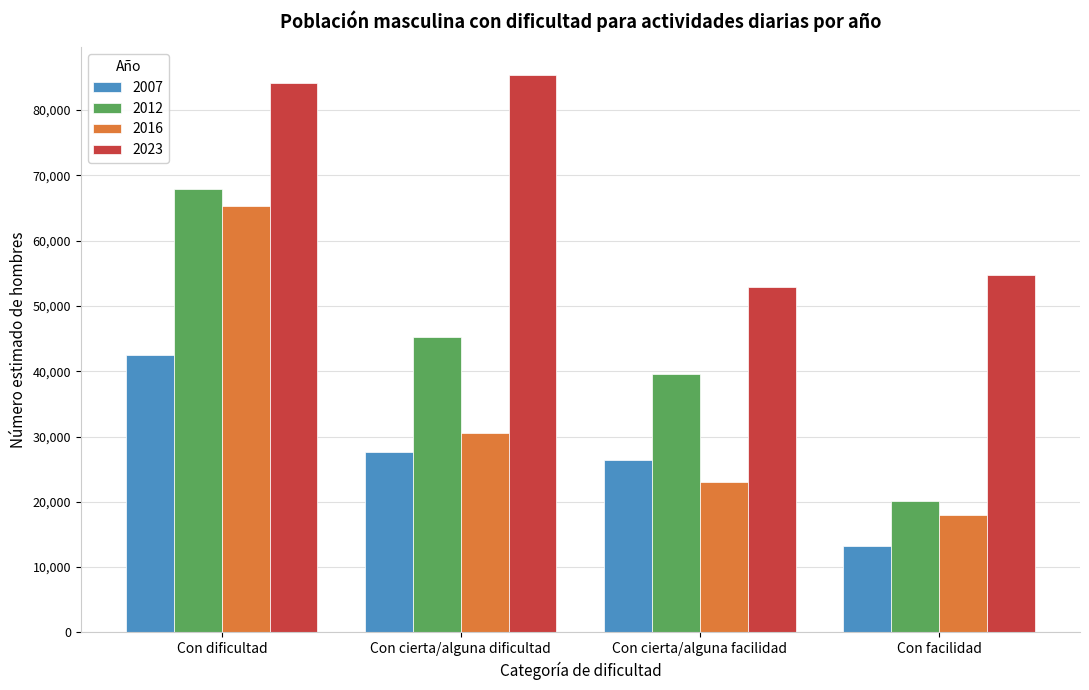

Reading left to right, list all the values displayed in this chart.

2007: Con dificultad=42451	Con cierta/alguna dificultad=27567	Con cierta/alguna facilidad=26410	Con facilidad=13210
2012: Con dificultad=67938	Con cierta/alguna dificultad=45184	Con cierta/alguna facilidad=39612	Con facilidad=20098
2016: Con dificultad=65262	Con cierta/alguna dificultad=30477	Con cierta/alguna facilidad=23037	Con facilidad=17933
2023: Con dificultad=84106	Con cierta/alguna dificultad=85377	Con cierta/alguna facilidad=52836	Con facilidad=54698